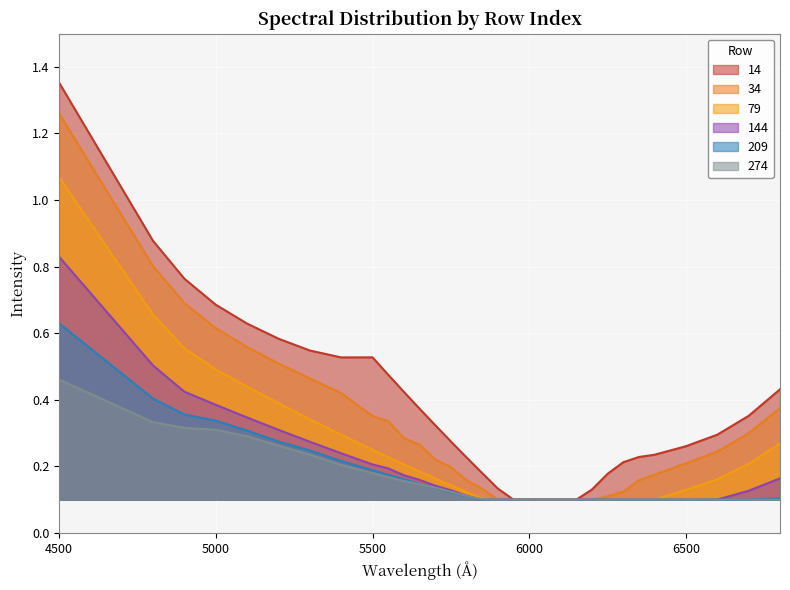

List the series in order of their peak value, highest first.

14, 34, 79, 144, 209, 274